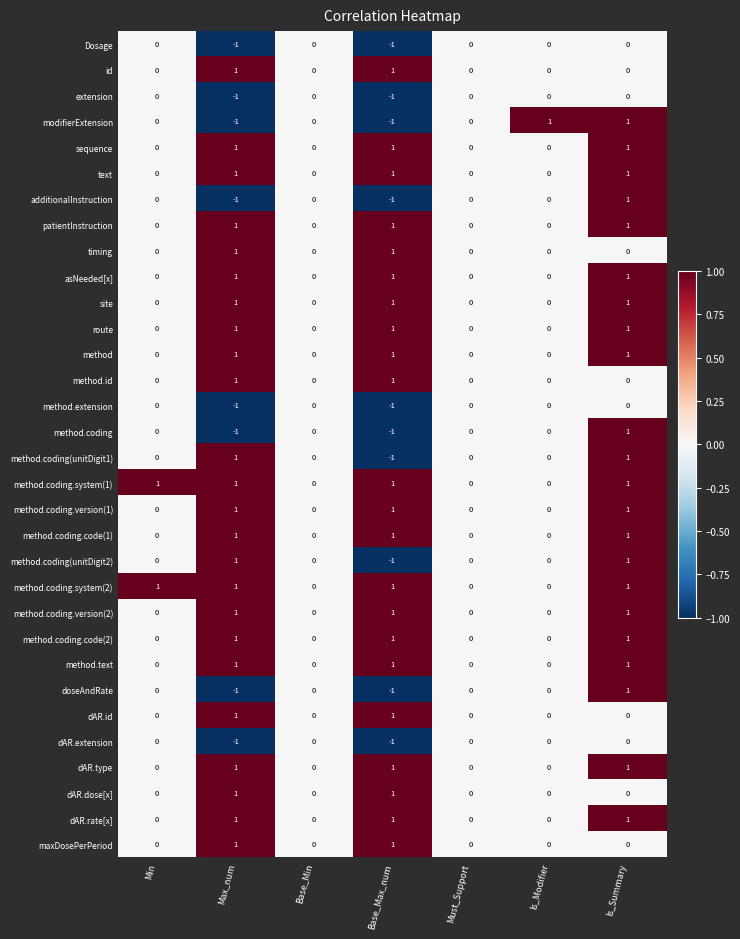

At which category is the sum across all series the highest?

Is_Summary